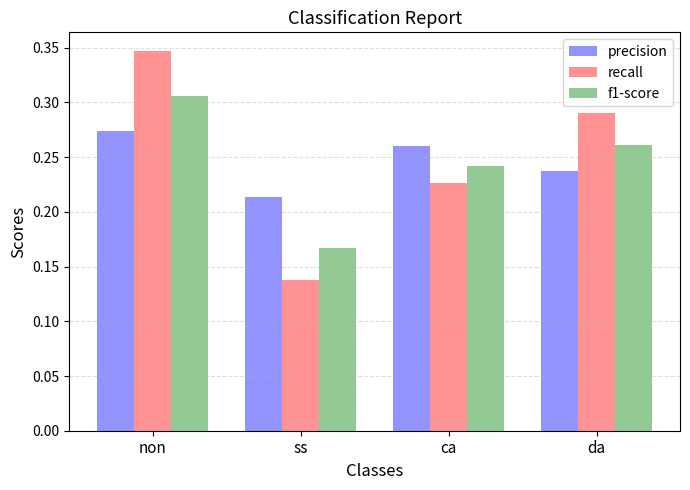

At which category is the sum across all series the highest?

non